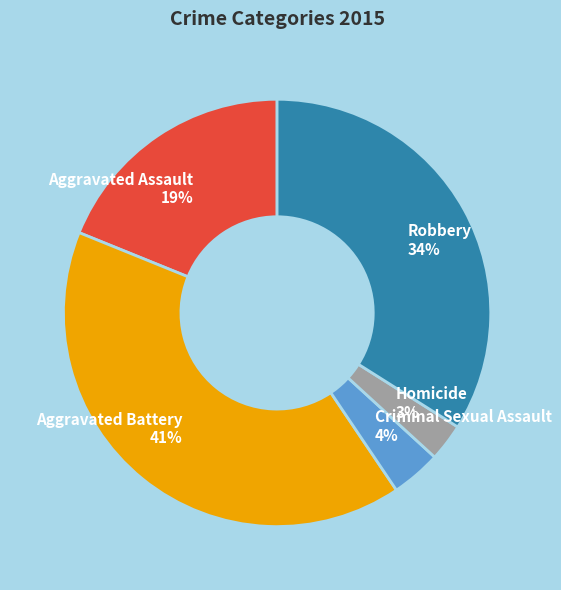

Which has a higher value, Criminal Sexual Assault or Robbery?

Robbery